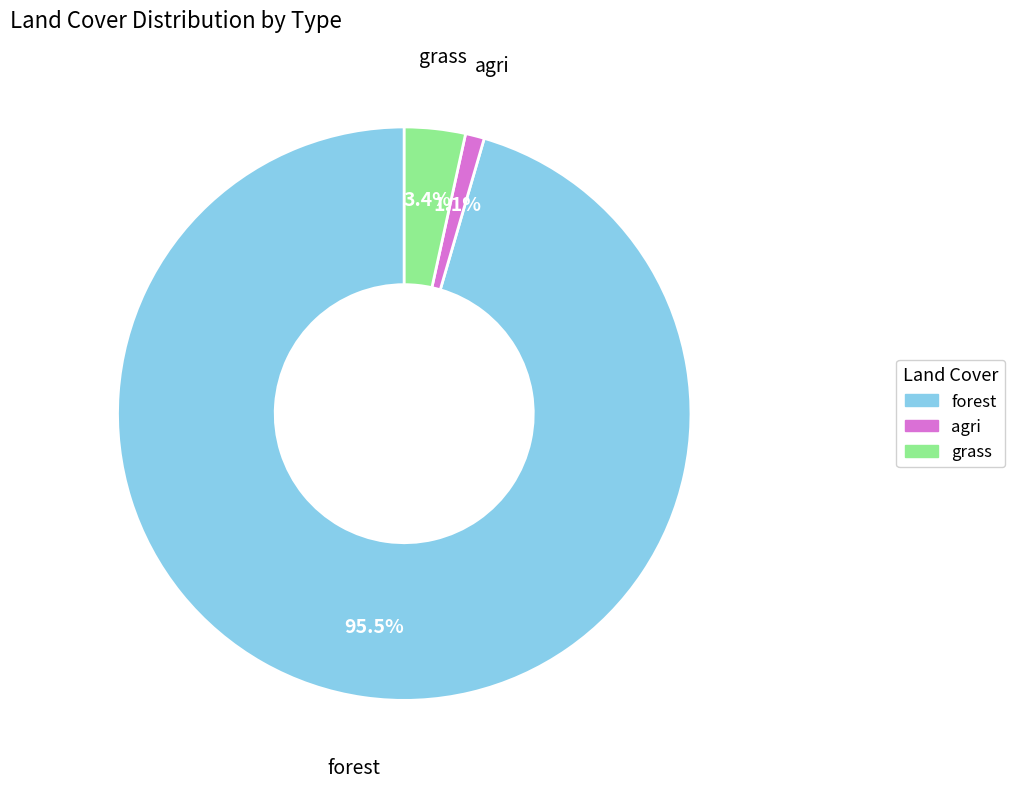

What portion of the pie excludes agri?

98.9%